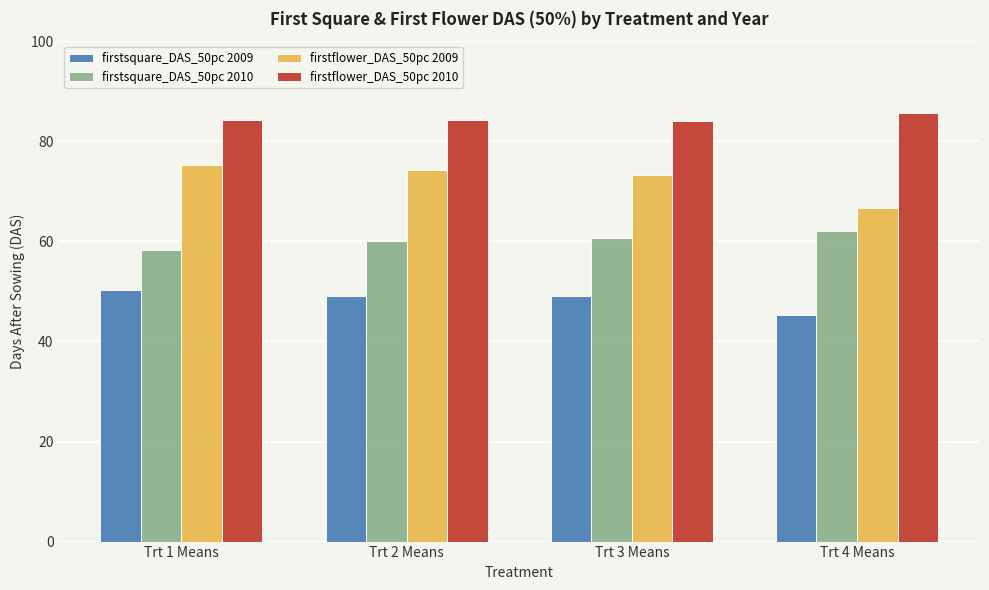

Which category has the lowest value across all series?

Trt 4 Means